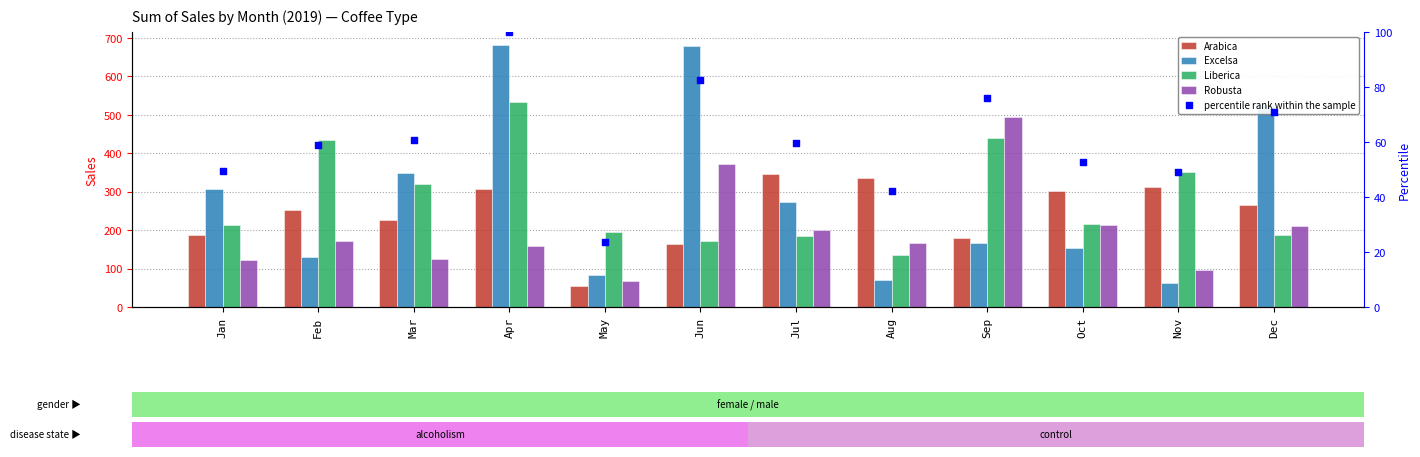

At how many categories does at least one series exceed 305?

10